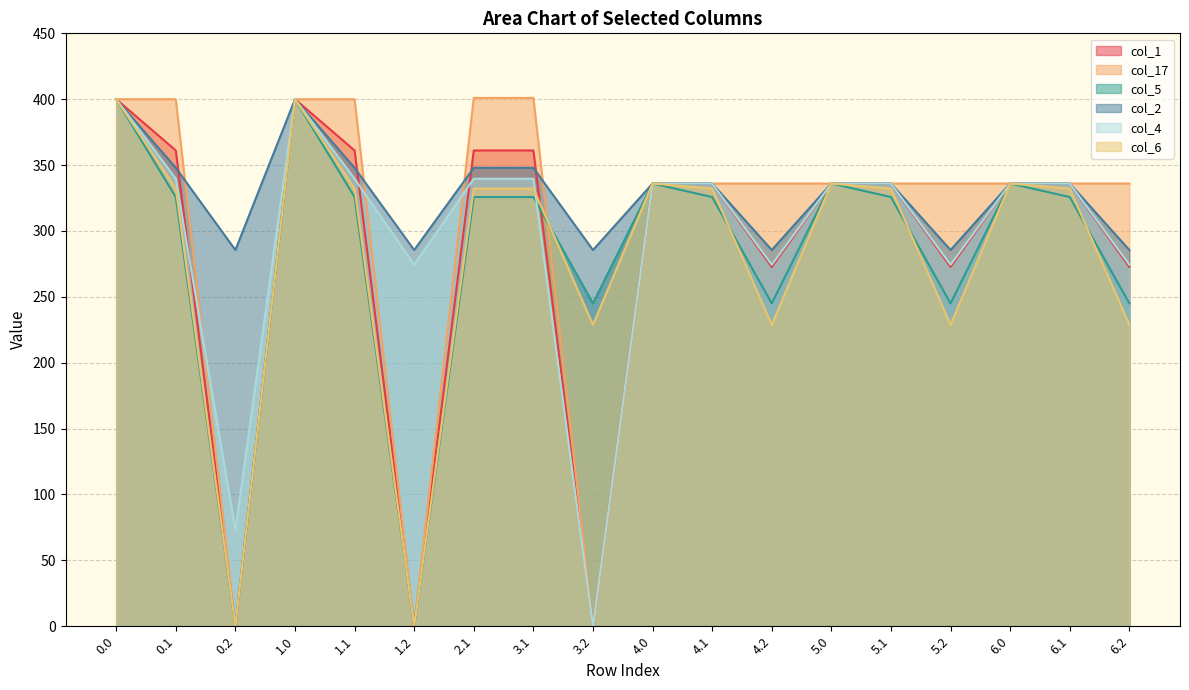

Reading right to left, extract all data points from this chart.

col_1: 6.2=272.7	6.1=336.0	6.0=336.0	5.2=272.7	5.1=336.0	5.0=336.0	4.2=272.7	4.1=336.0	4.0=336.0	3.2=0.0	3.1=361.1	2.1=361.1	1.2=0.0	1.1=361.1	1.0=400.0	0.2=0.0	0.1=361.1	0.0=400.0
col_17: 6.2=336.0	6.1=336.0	6.0=336.0	5.2=336.0	5.1=336.0	5.0=336.0	4.2=336.0	4.1=336.0	4.0=336.0	3.2=0.0	3.1=401.0	2.1=401.0	1.2=0.0	1.1=400.0	1.0=400.0	0.2=0.0	0.1=400.0	0.0=400.0
col_5: 6.2=245.0	6.1=325.7	6.0=336.0	5.2=245.0	5.1=325.7	5.0=336.0	4.2=245.0	4.1=325.7	4.0=336.0	3.2=245.0	3.1=325.7	2.1=325.7	1.2=0.0	1.1=325.7	1.0=400.0	0.2=0.0	0.1=325.7	0.0=400.0
col_2: 6.2=285.5	6.1=336.0	6.0=336.0	5.2=285.5	5.1=336.0	5.0=336.0	4.2=285.5	4.1=336.0	4.0=336.0	3.2=285.5	3.1=347.9	2.1=347.9	1.2=285.5	1.1=347.9	1.0=400.0	0.2=285.5	0.1=347.9	0.0=400.0
col_4: 6.2=274.4	6.1=336.0	6.0=336.0	5.2=274.4	5.1=336.0	5.0=336.0	4.2=274.4	4.1=336.0	4.0=336.0	3.2=0.0	3.1=339.6	2.1=339.6	1.2=274.4	1.1=339.6	1.0=400.0	0.2=72.9	0.1=339.6	0.0=400.0
col_6: 6.2=228.8	6.1=332.2	6.0=336.0	5.2=228.8	5.1=332.2	5.0=336.0	4.2=228.8	4.1=332.2	4.0=336.0	3.2=228.8	3.1=332.2	2.1=332.2	1.2=0.0	1.1=332.2	1.0=400.0	0.2=0.0	0.1=332.2	0.0=400.0